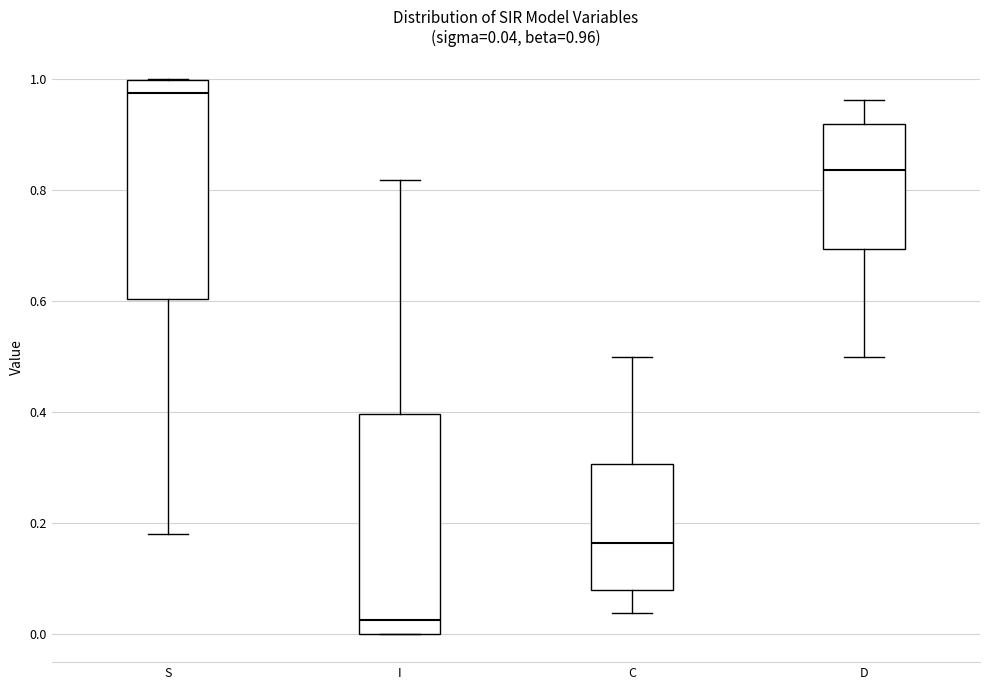

Which box's median line is the lowest?

I